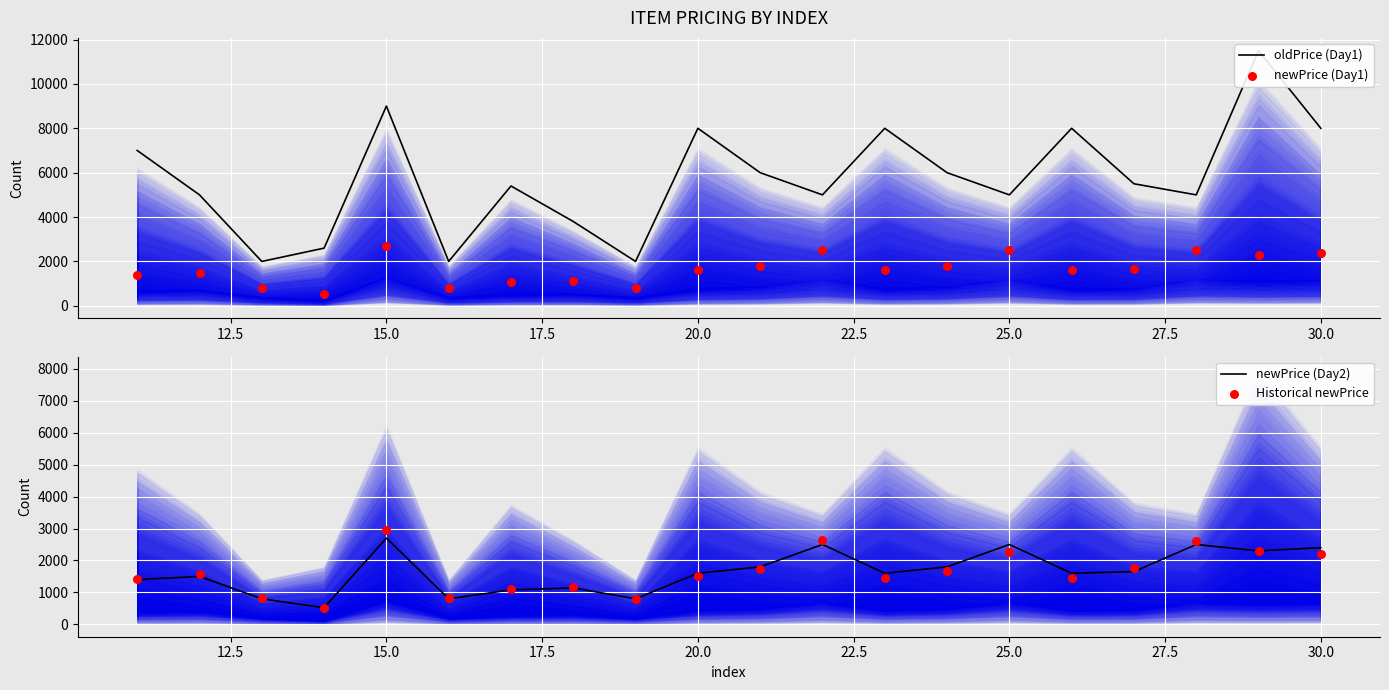

Which series reaches the minimum Y coordinate?

Historical newPrice